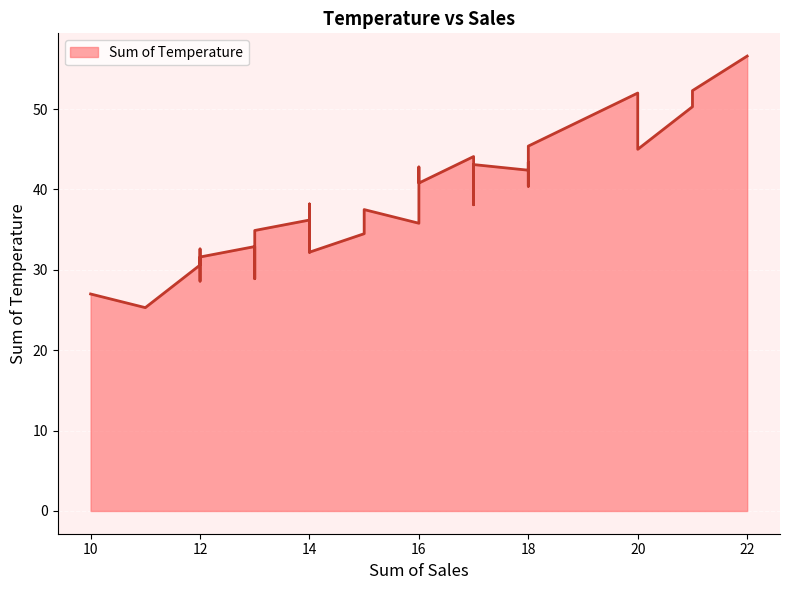

What is the maximum value shown in the chart?

56.6